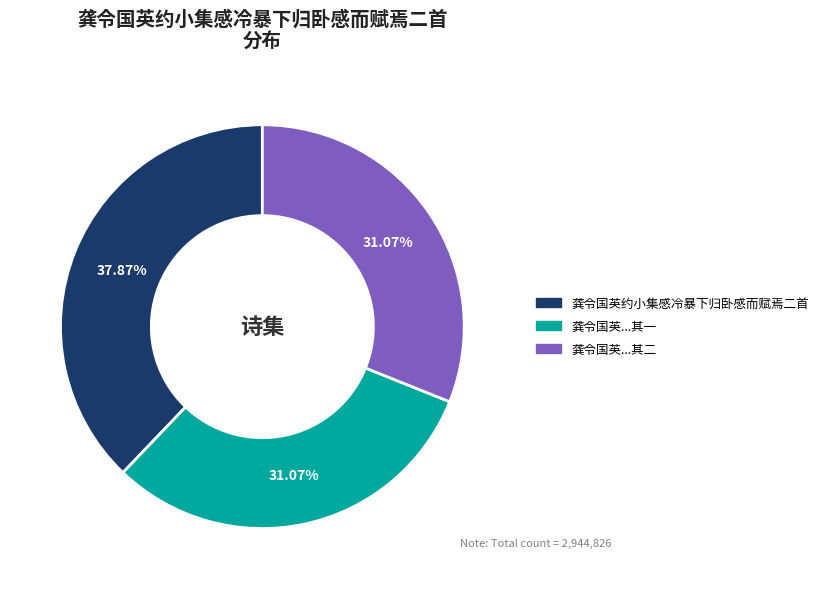

Is there a majority slice in this chart?

No